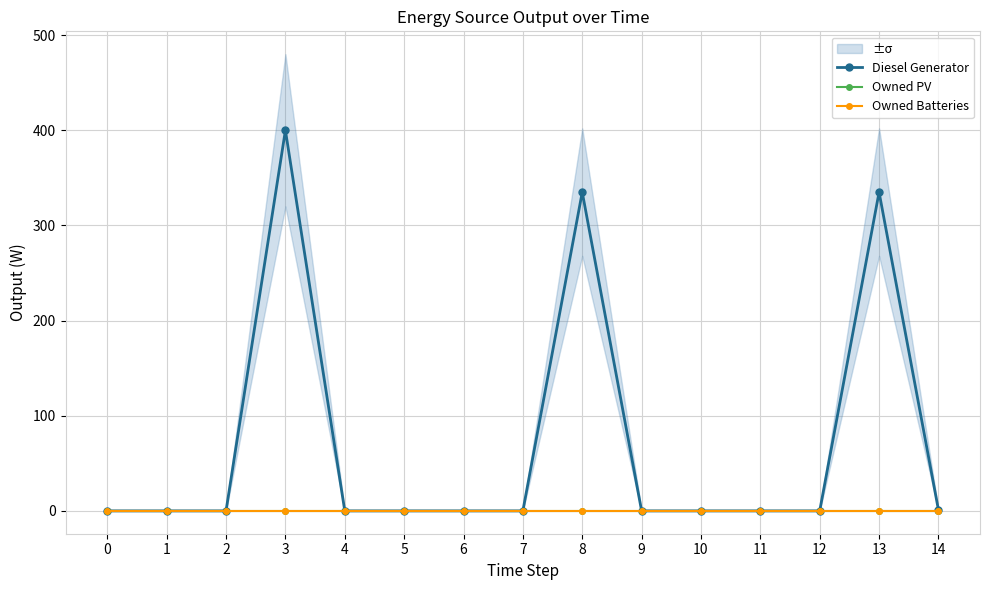

Which series has the widest spread of values?

Diesel Generator